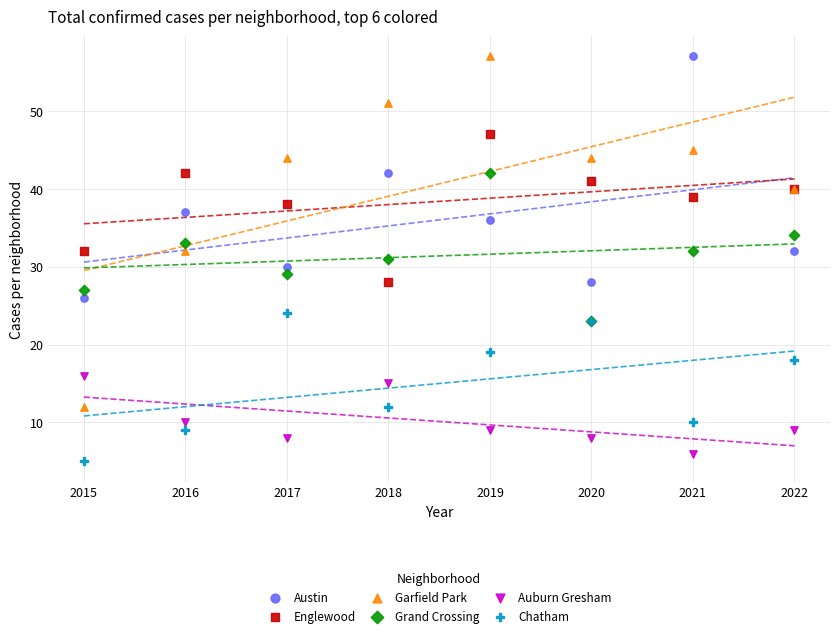

Which series has the widest spread of Y values?

Garfield Park